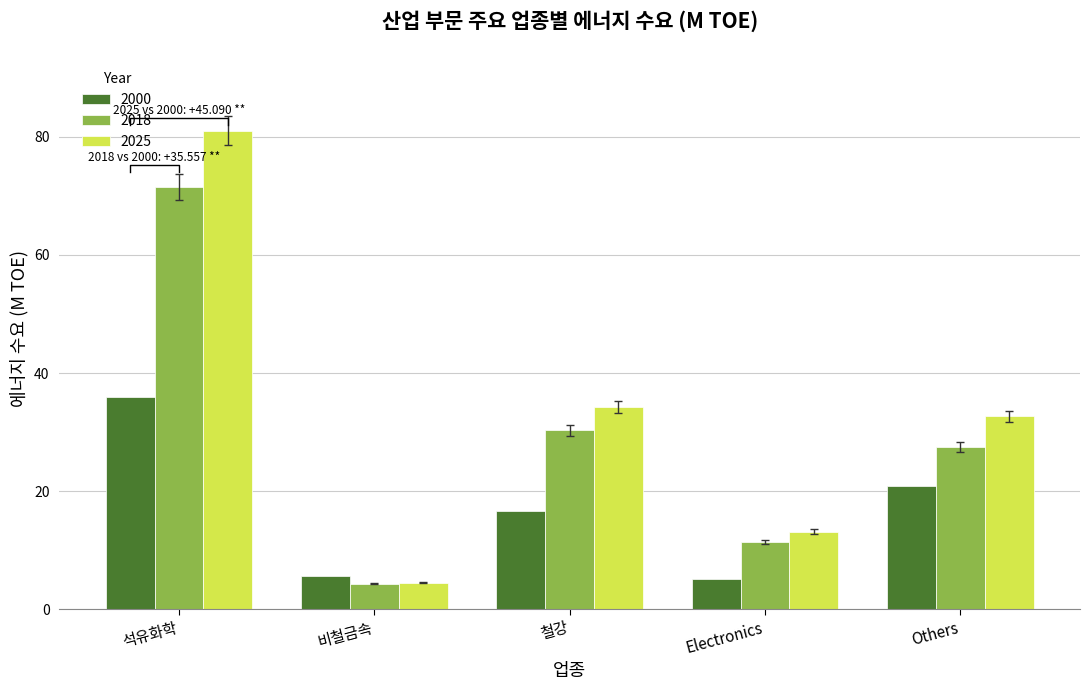

List the series in order of their peak value, lowest first.

2000, 2018, 2025